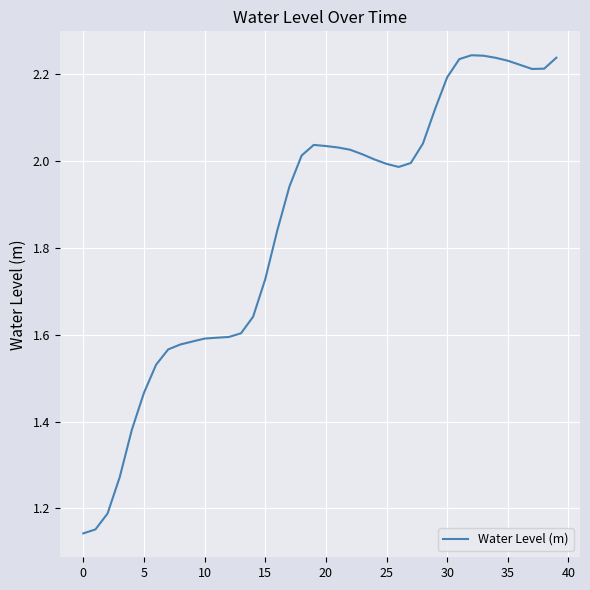

How many lines are shown in the chart?

1